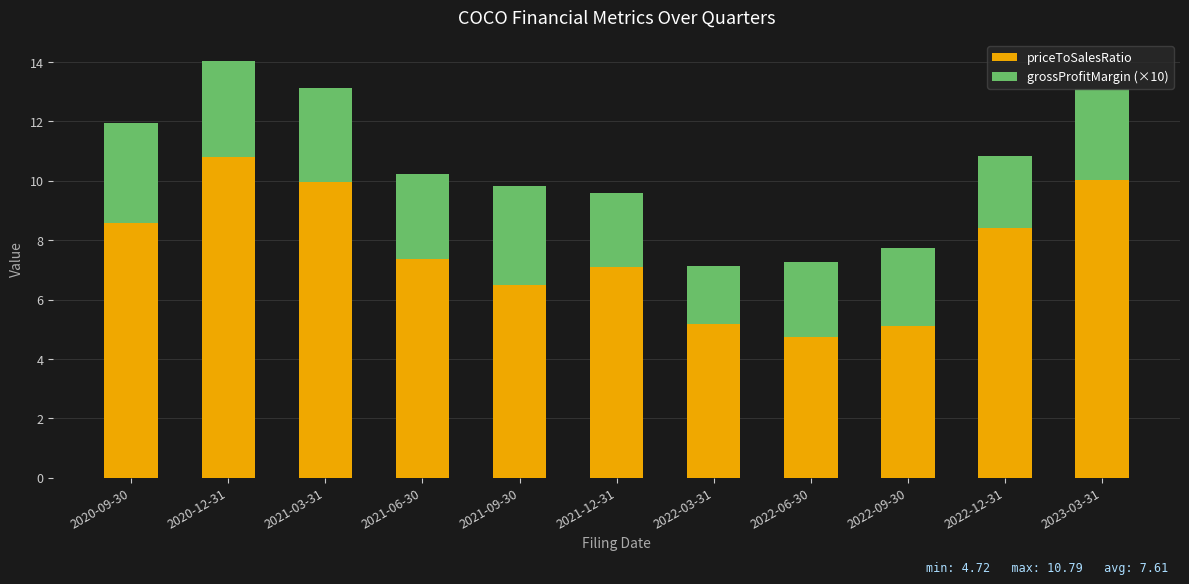

The value of priceToSalesRatio at 2022-09-30 is 8.3. True or false?

False